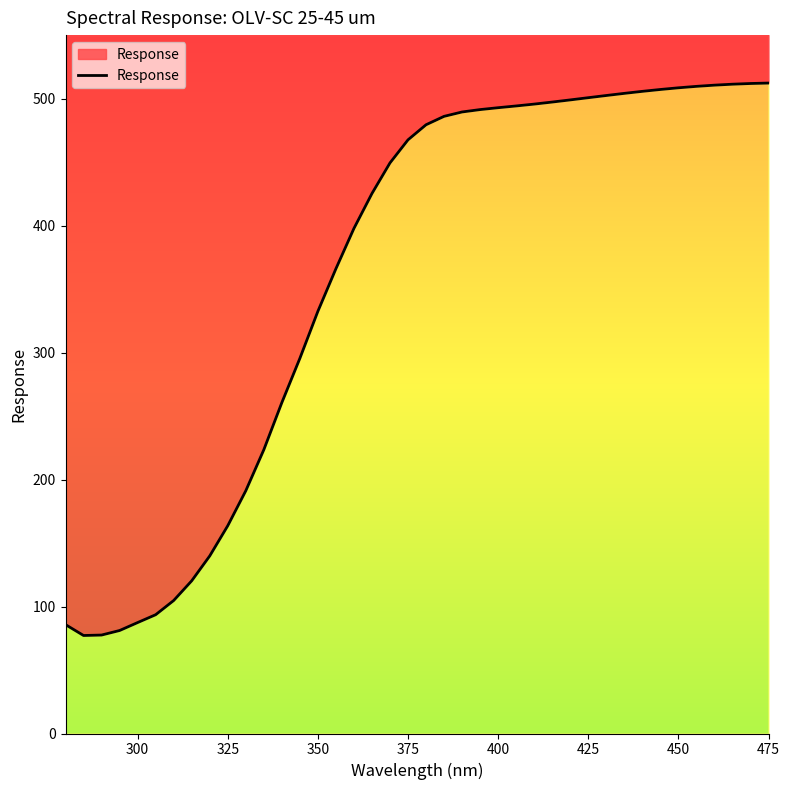

Is it true that the value at 10 is 39.6?

False